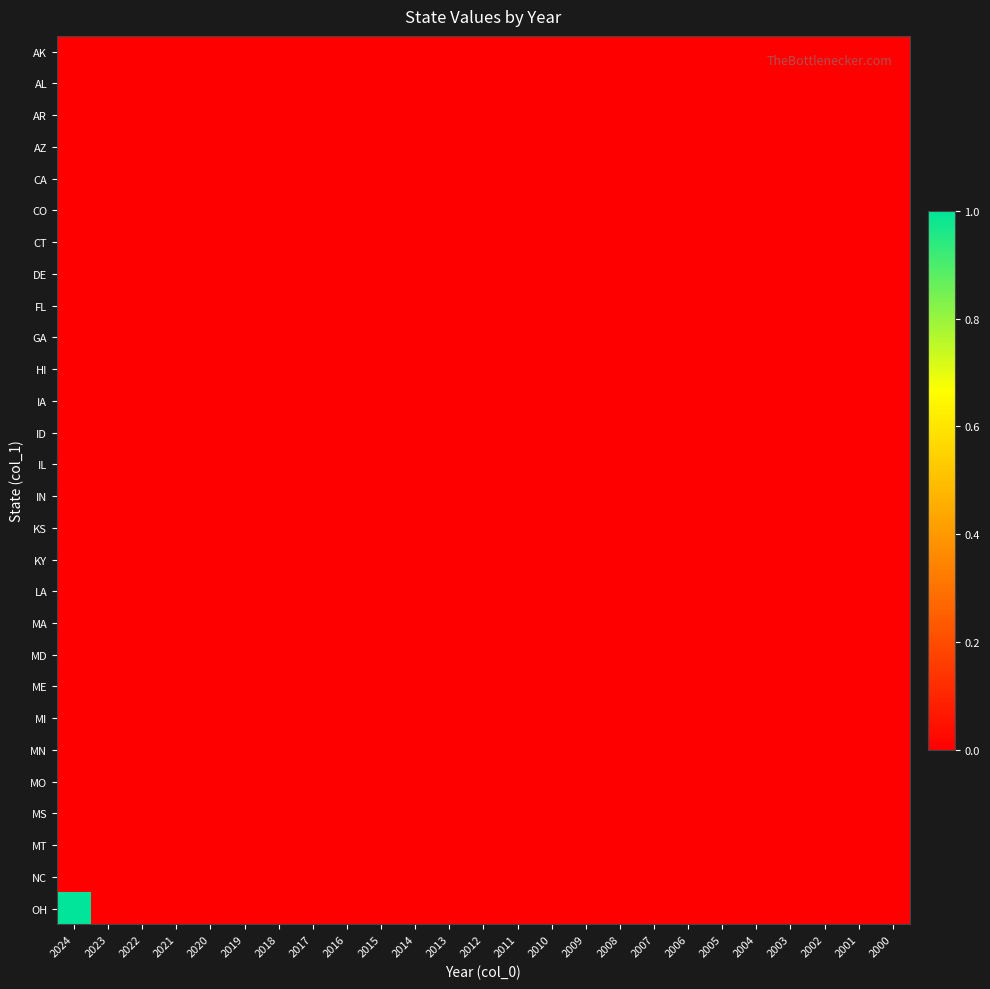

At how many categories does at least one series exceed 0?

1